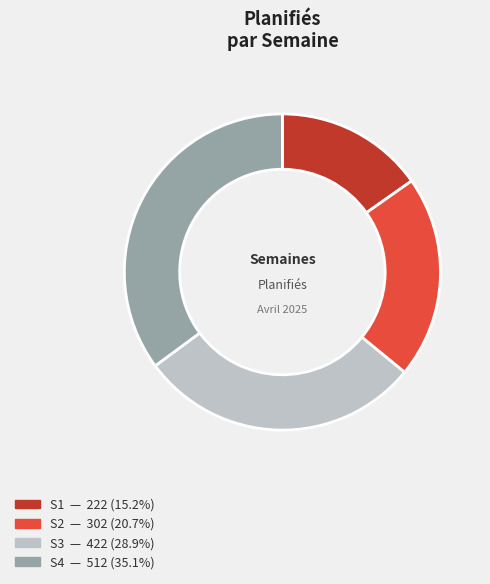

Does S3 account for over 50% of the chart?

No